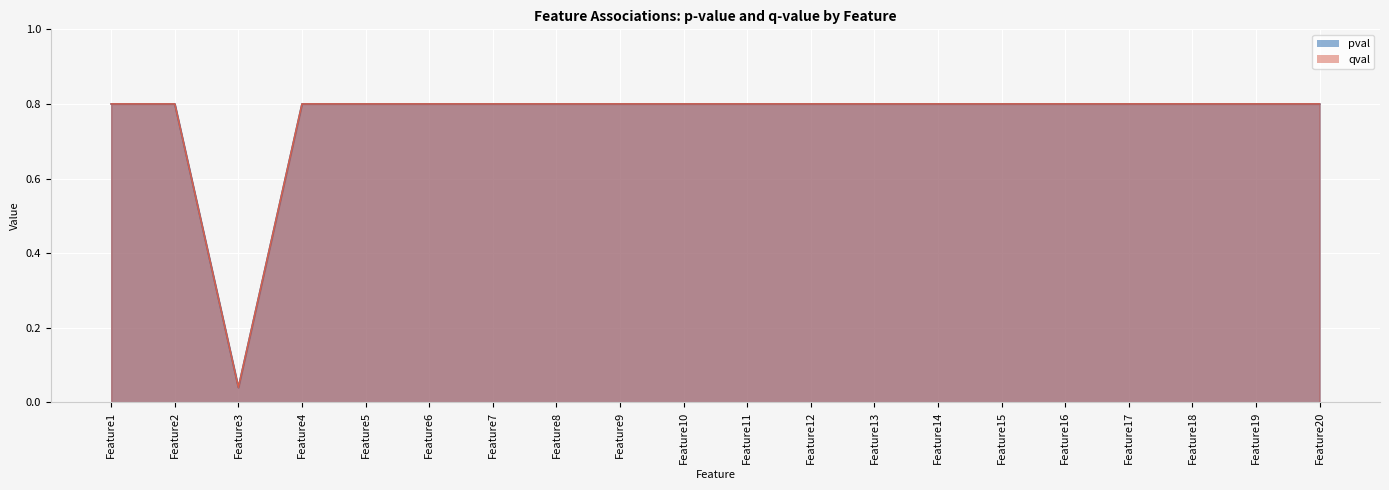

What is the average value of the qval series?

0.8